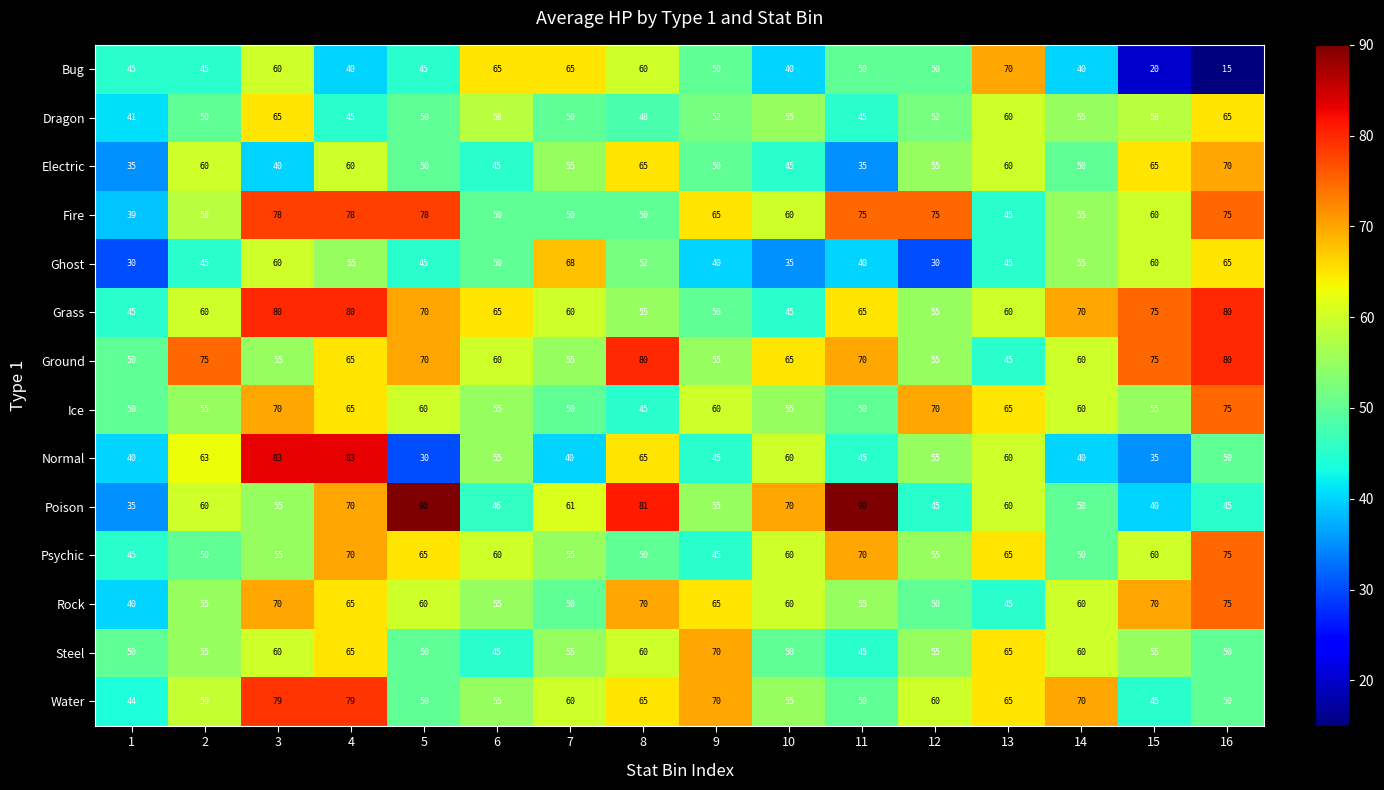

What is the greatest value displayed?

90